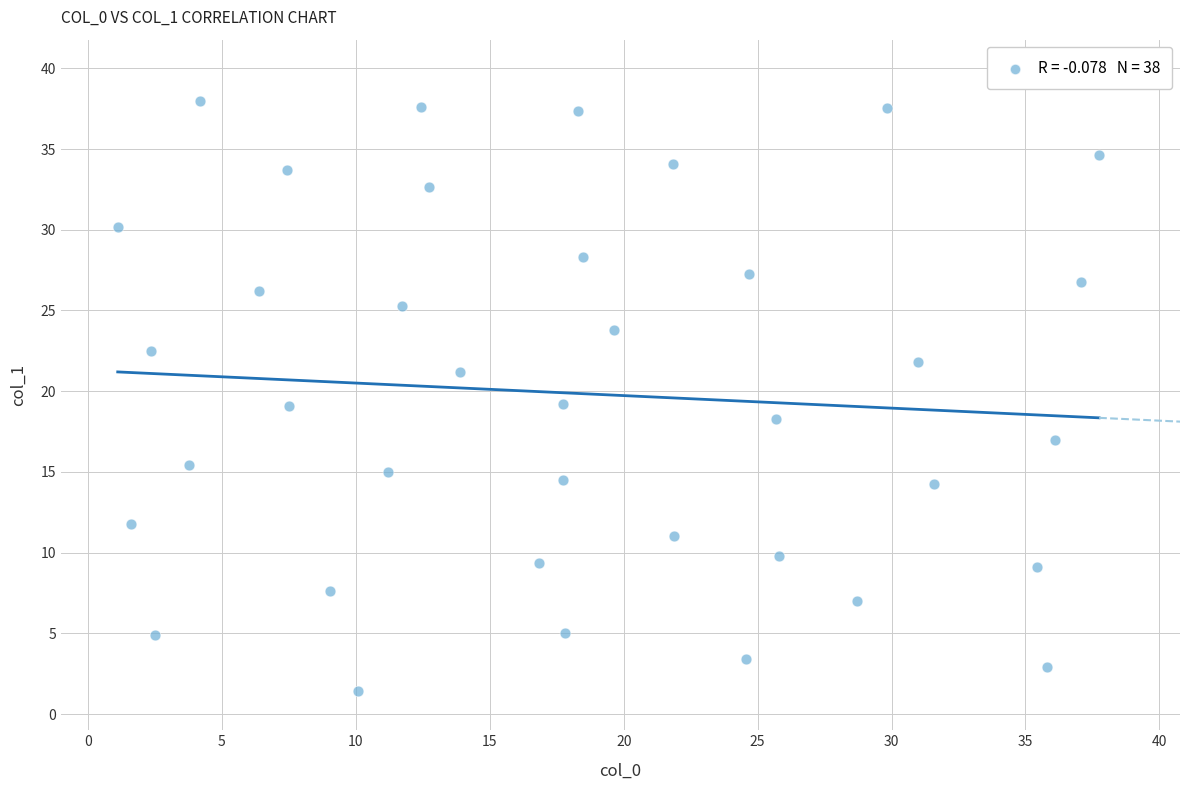

What is the range of Y values (max minus min)?

36.6